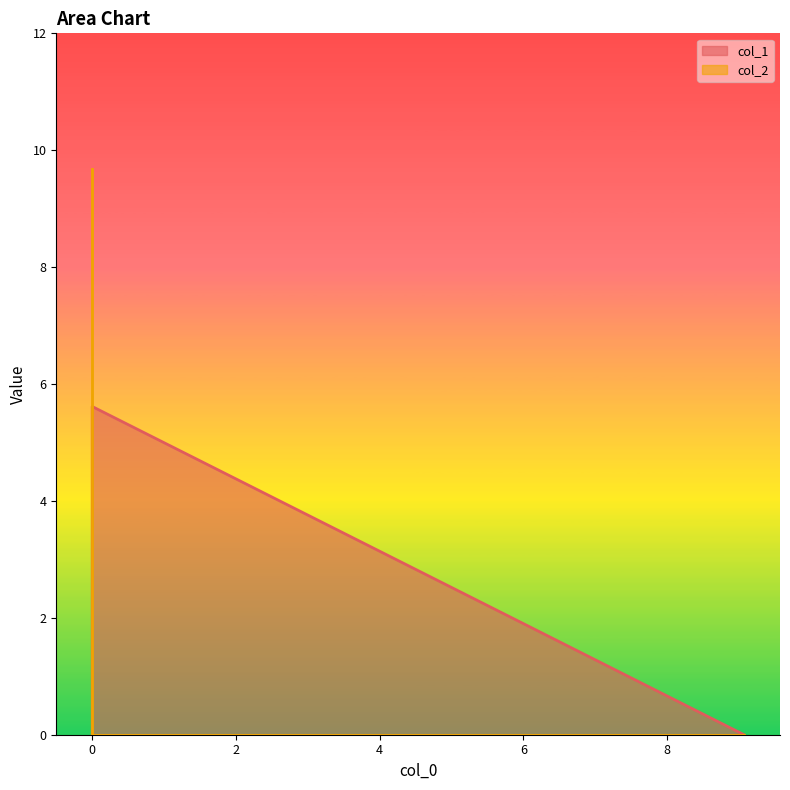

At which label is col_1 closest to 2?

9.069585